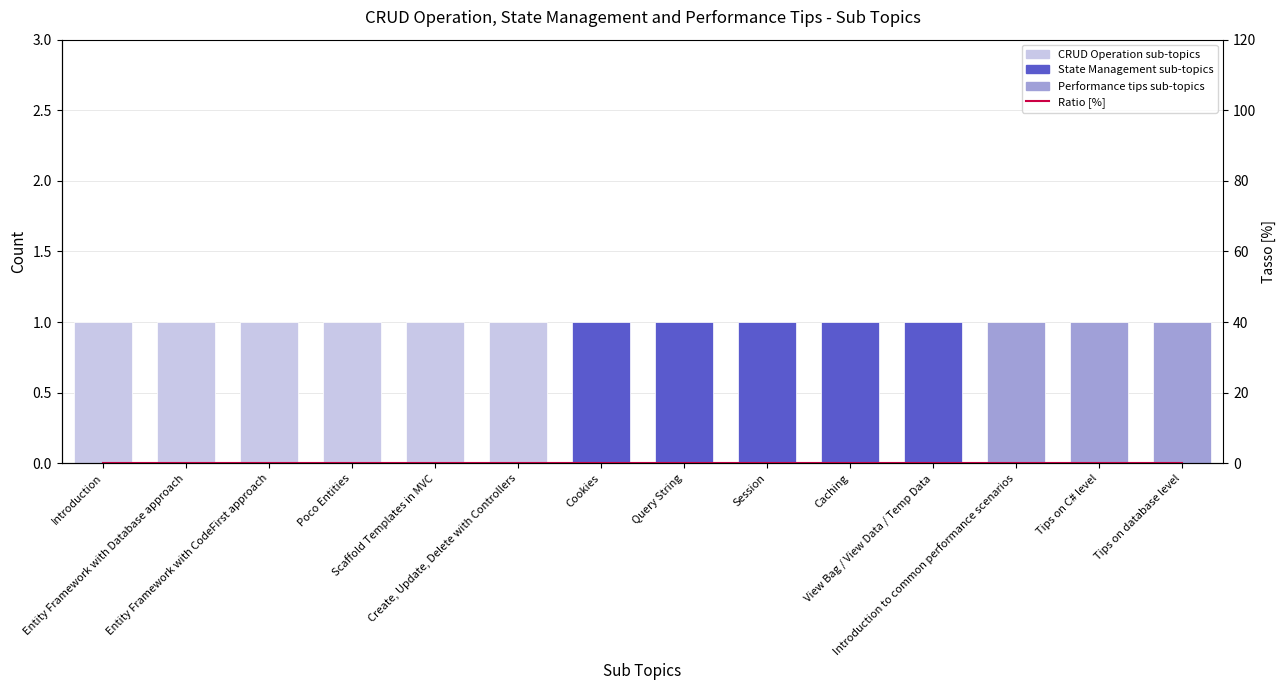

What is the total value across all series at Caching?

1